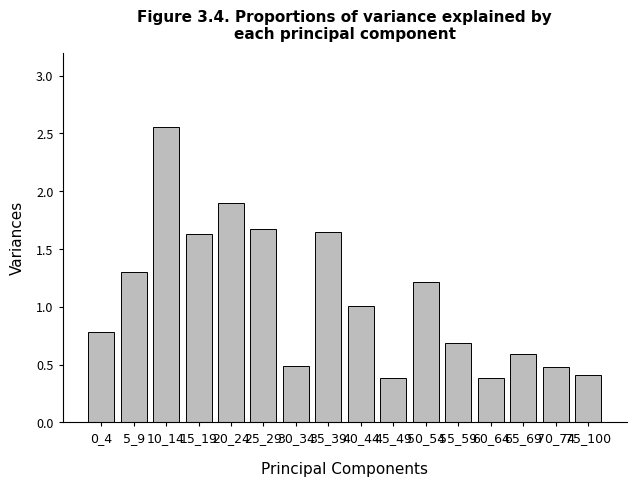

Are the bars grouped side by side (vs. stacked)?

No